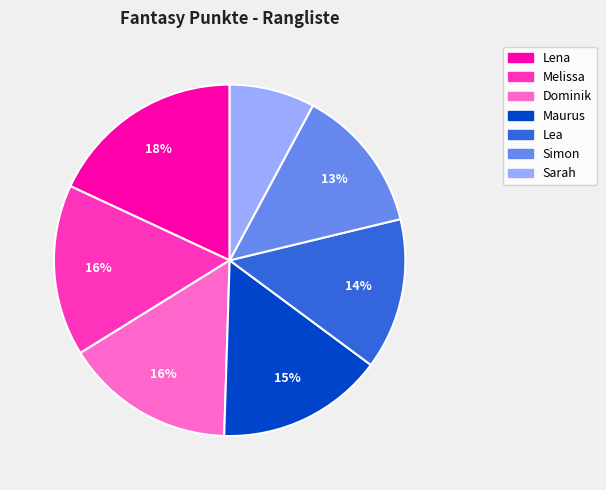

What percentage is the Maurus slice, to the nearest percent?

15%